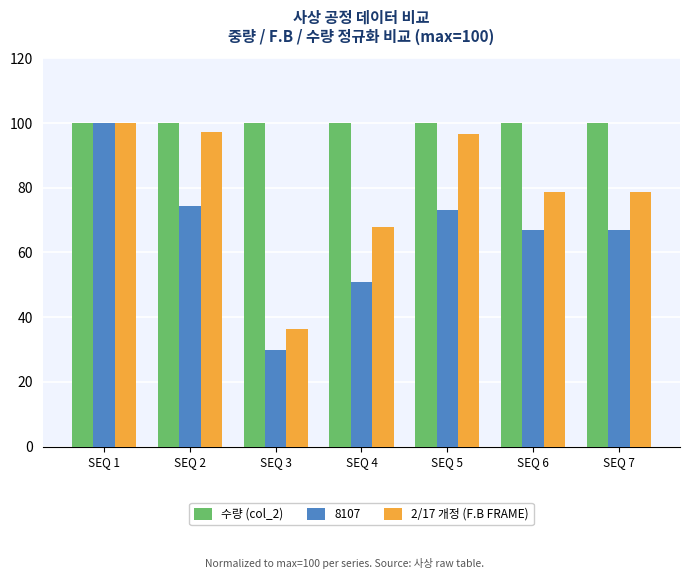

True or false: 수량 (col_2) has a value of 100.0 at SEQ 1.

True